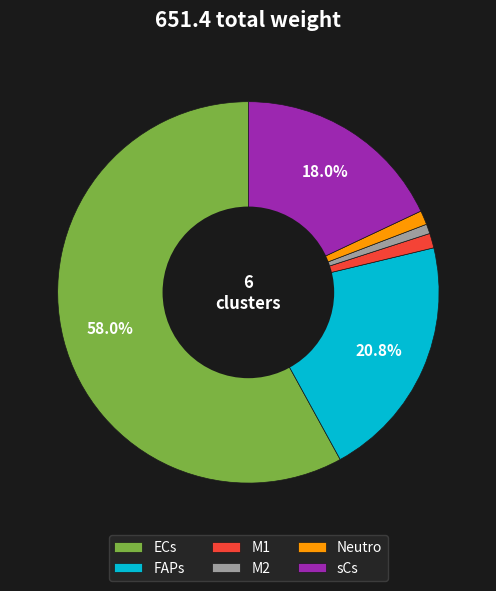

Count the number of slices in the pie.

6